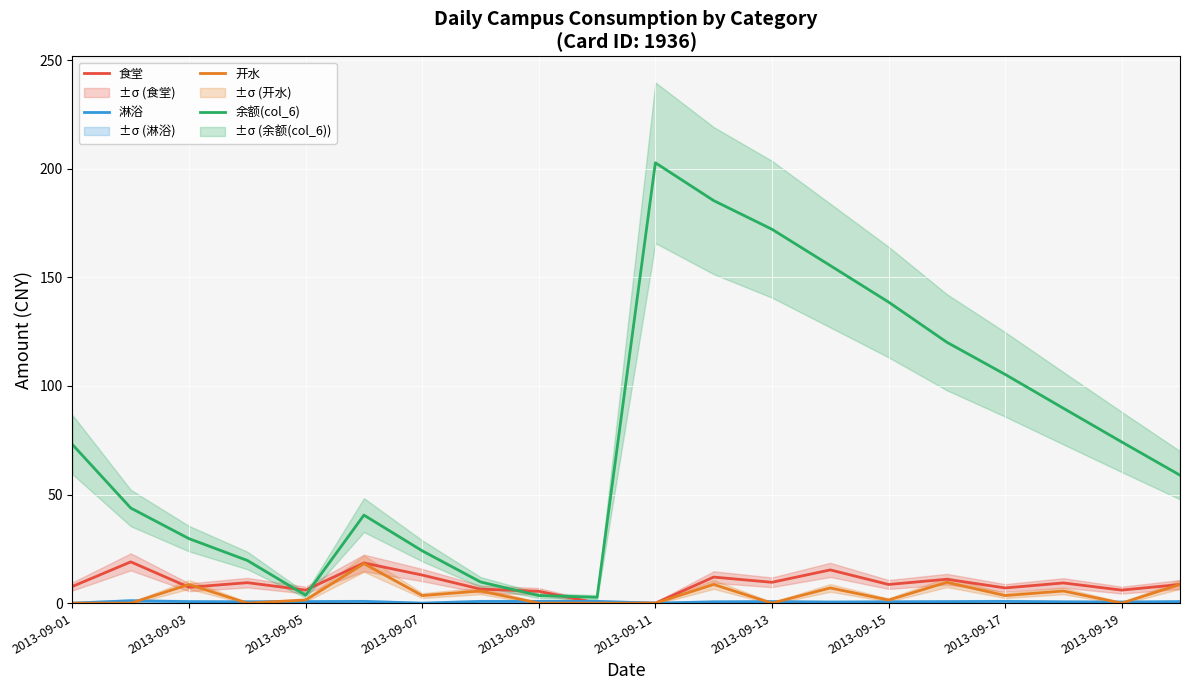

What is the maximum value for 余额(col_6)?

202.7